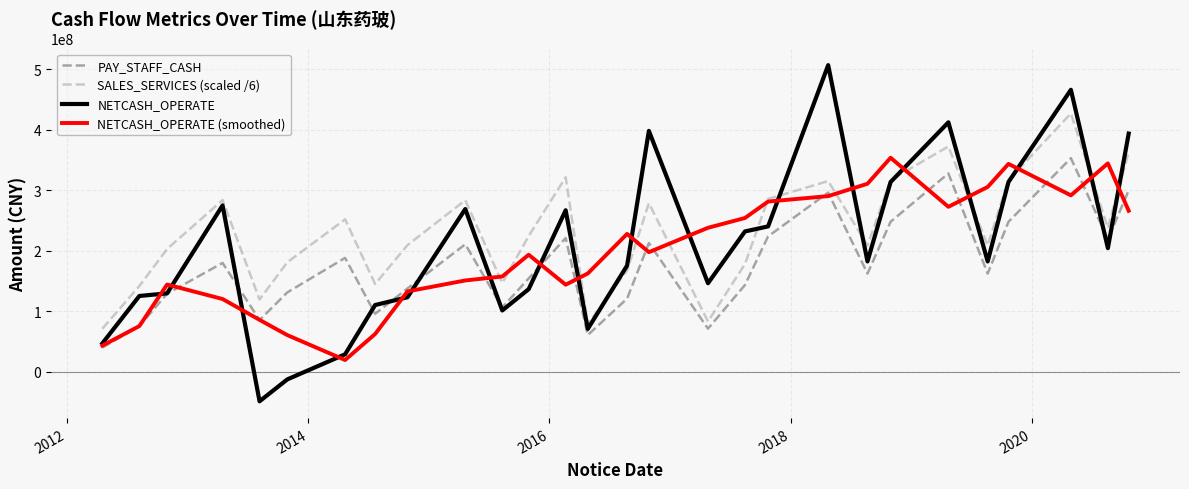

What is the greatest value displayed?

506528107.4